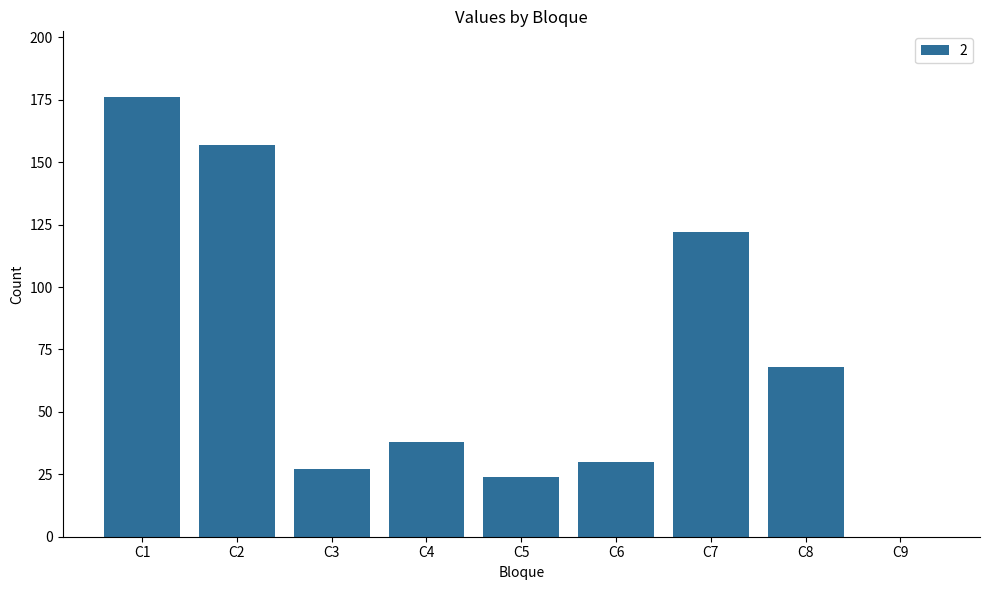

What is the sum of all values?

642